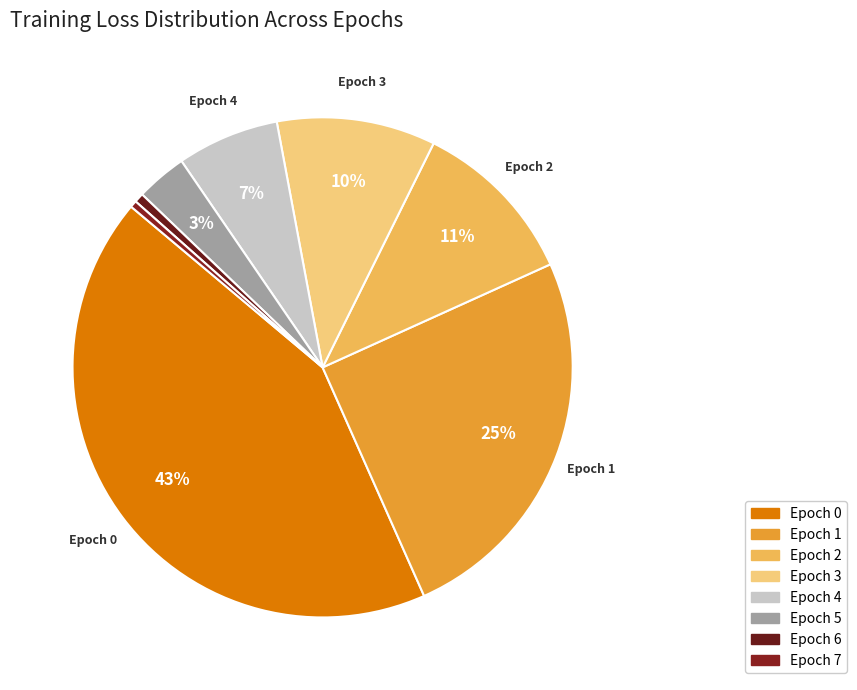

True or false: Epoch 0 accounts for 43% of the total.

True